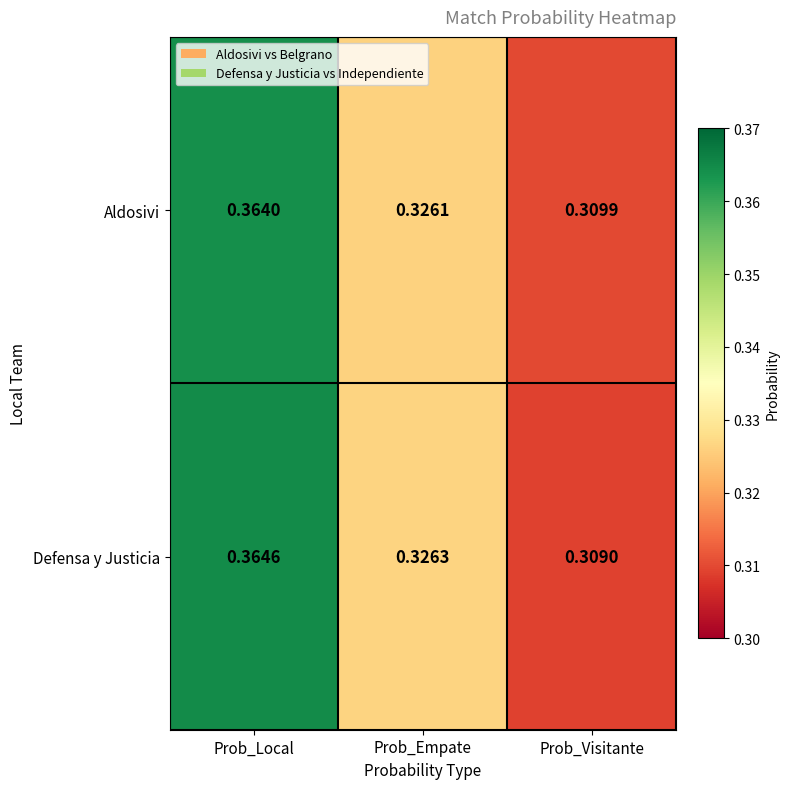

At which label is Defensa y Justicia closest to 0?

Prob_Visitante